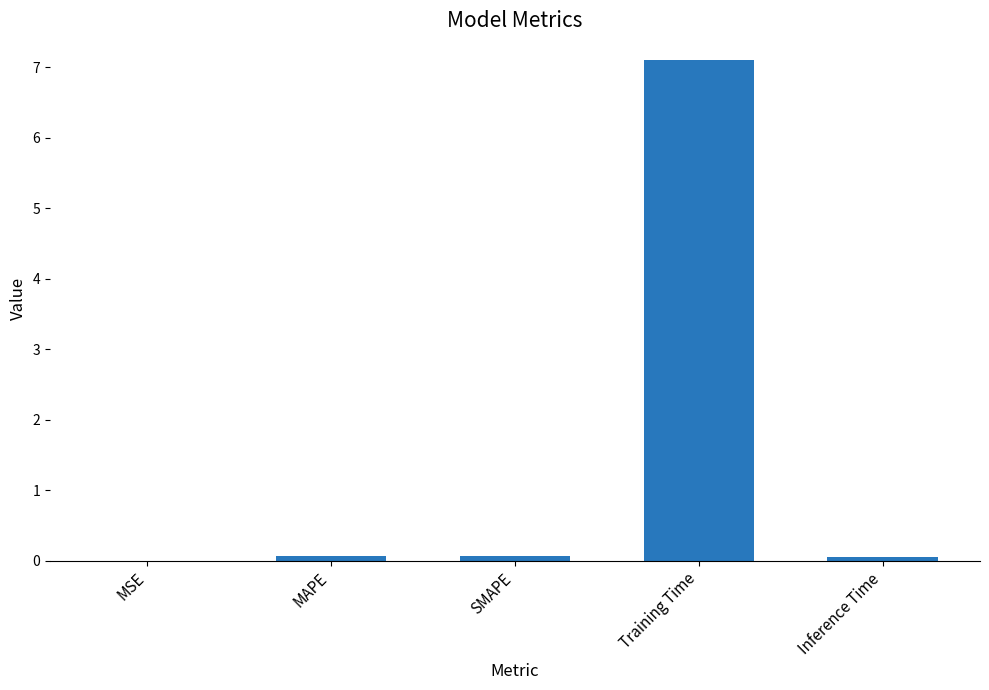

Between MAPE and Training Time, which is larger?

Training Time